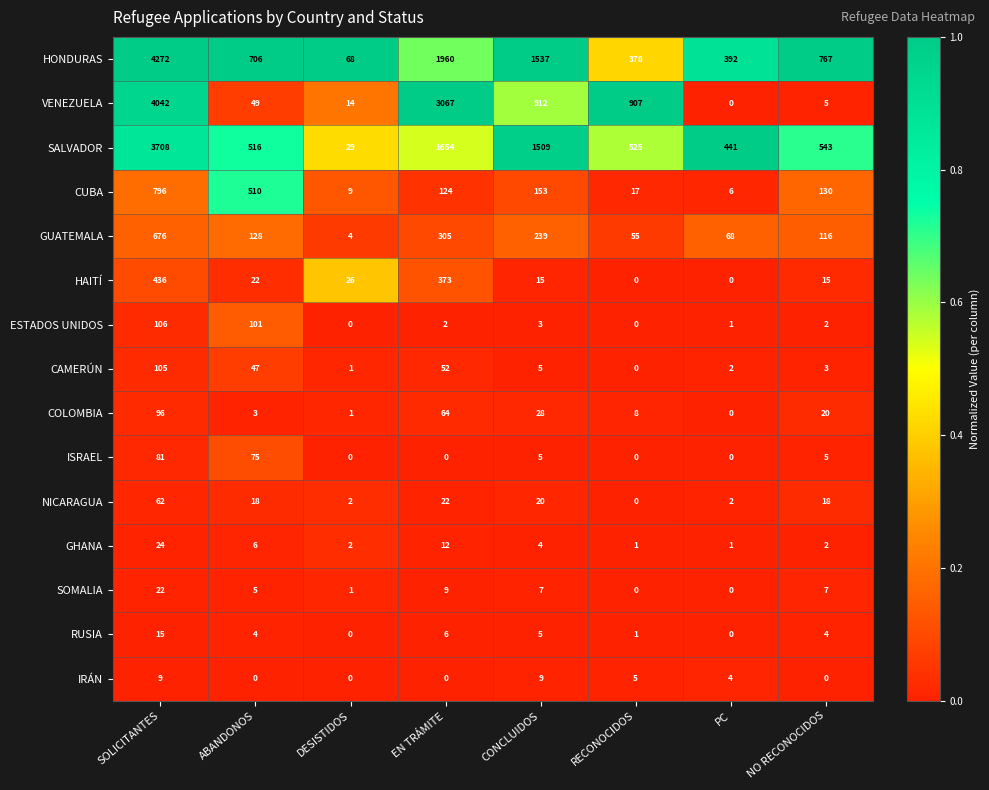

What is the difference between the CAMERÚN values at DESISTIDOS and ABANDONOS?

46